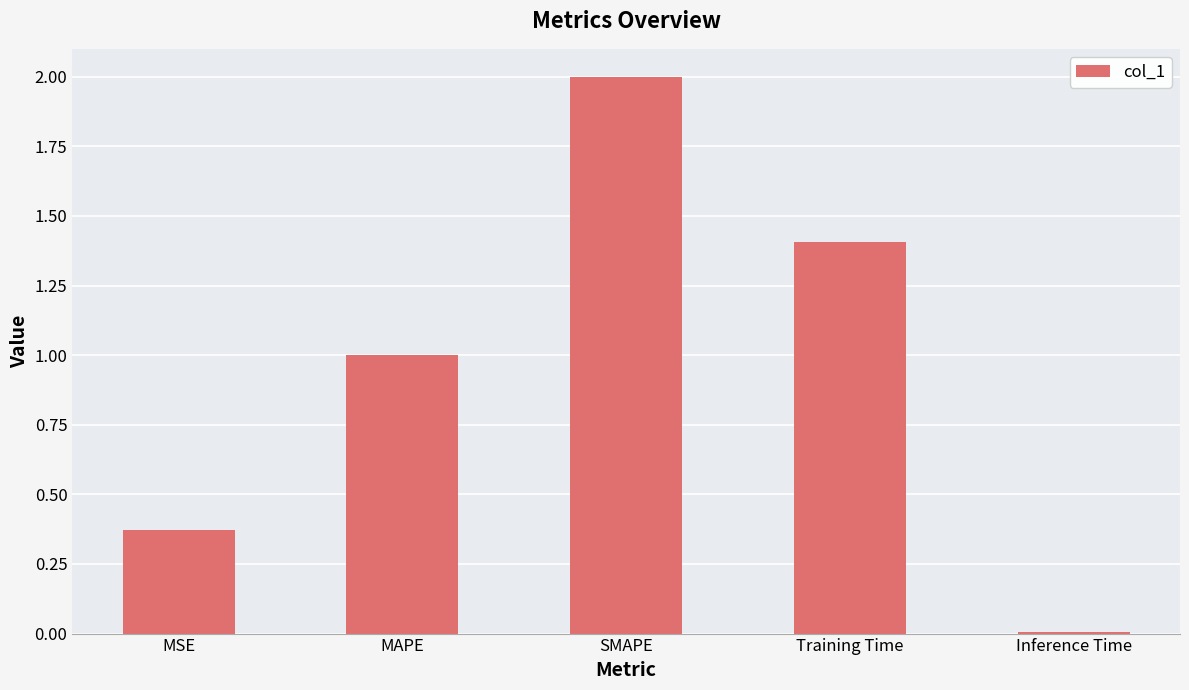

What is the label of the 3rd bar from the right?

SMAPE